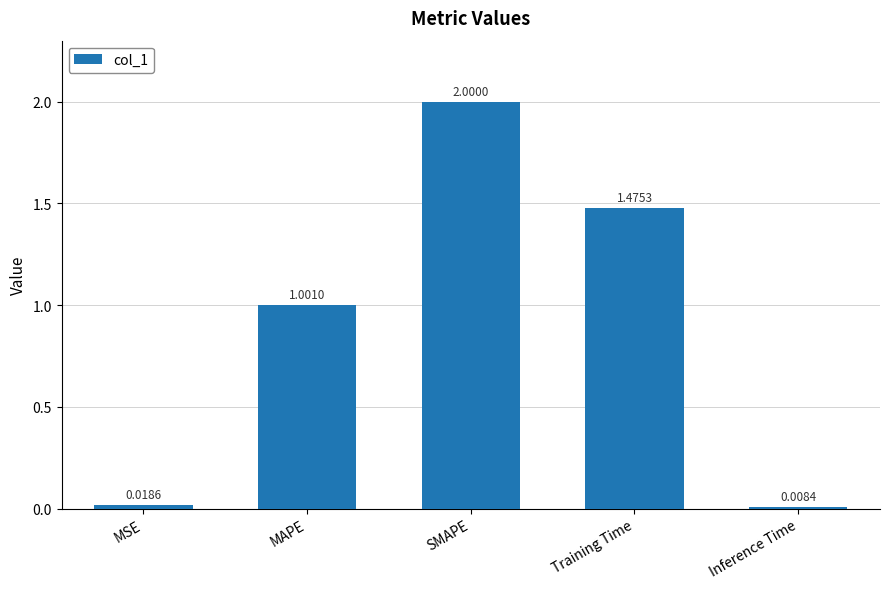

How many data points are less than 1?

2